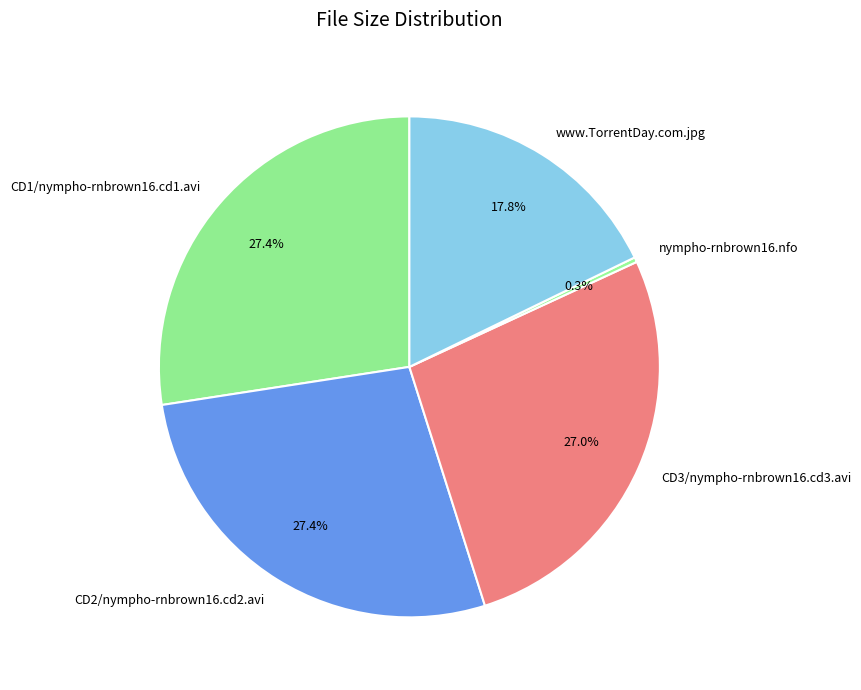

Count the number of slices in the pie.

5